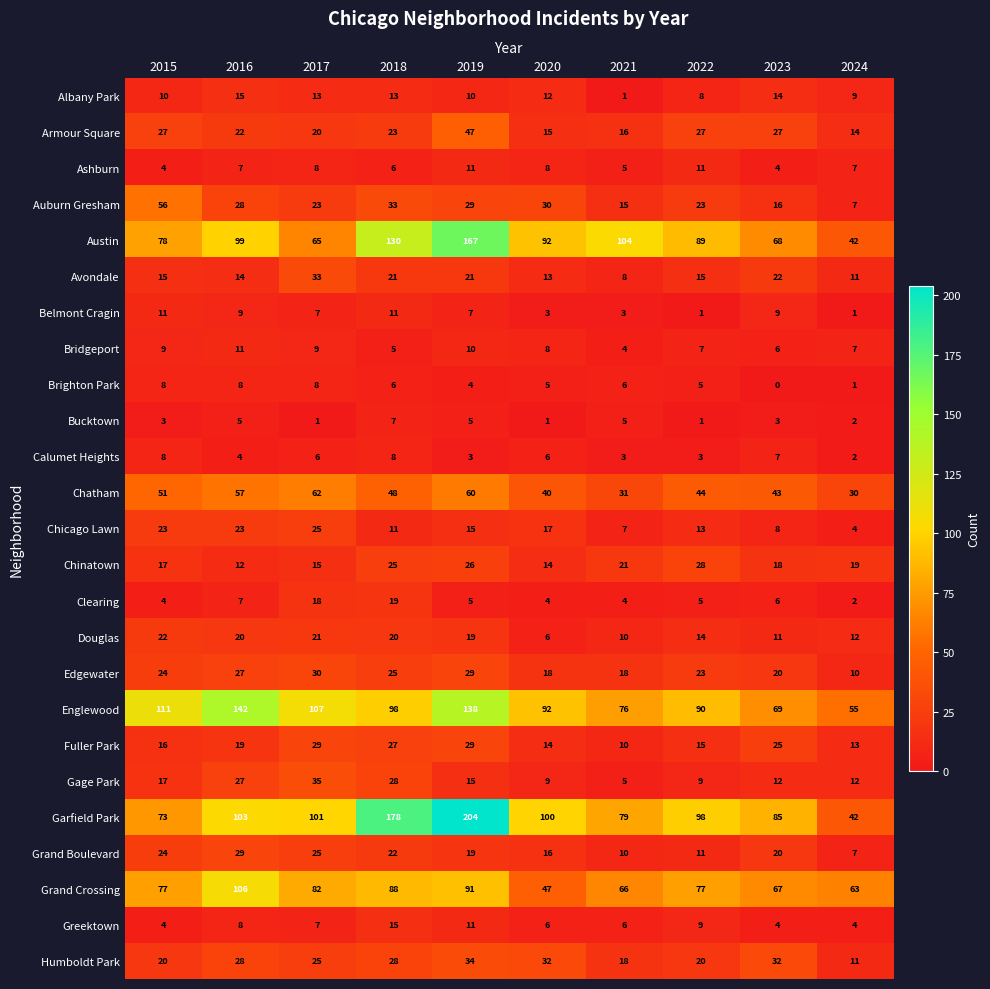

The Brighton Park series shows 8 at 2015. True or false?

True